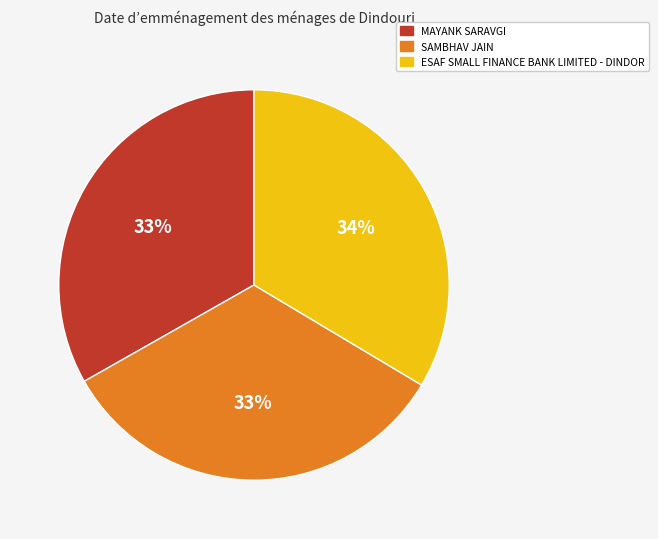

What is the ratio of the value at MAYANK SARAVGI to the value at SAMBHAV JAIN?

1.0